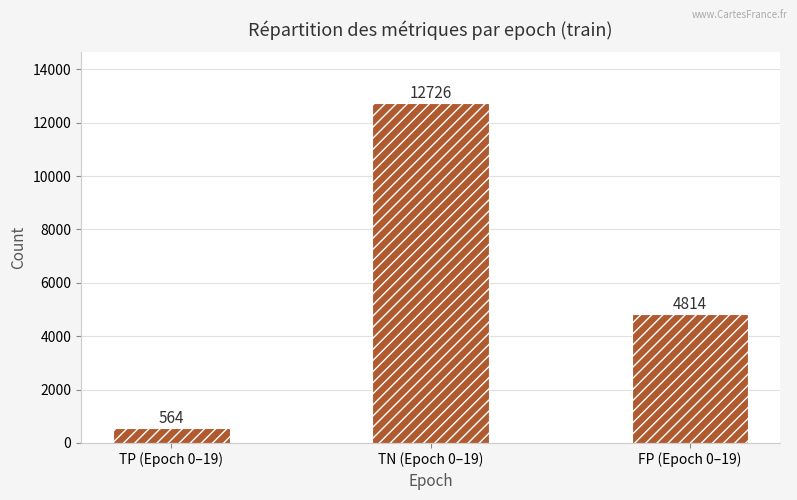

What is the value of the 2nd bar from the left?

12726